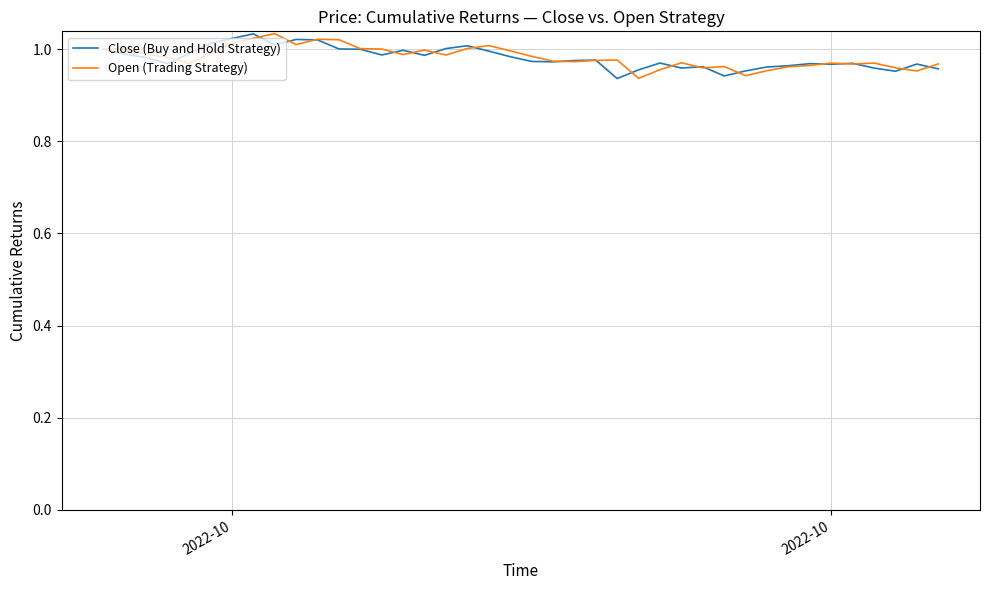

After their last crossing, which series has the higher values: Open (Trading Strategy) or Close (Buy and Hold Strategy)?

Open (Trading Strategy)